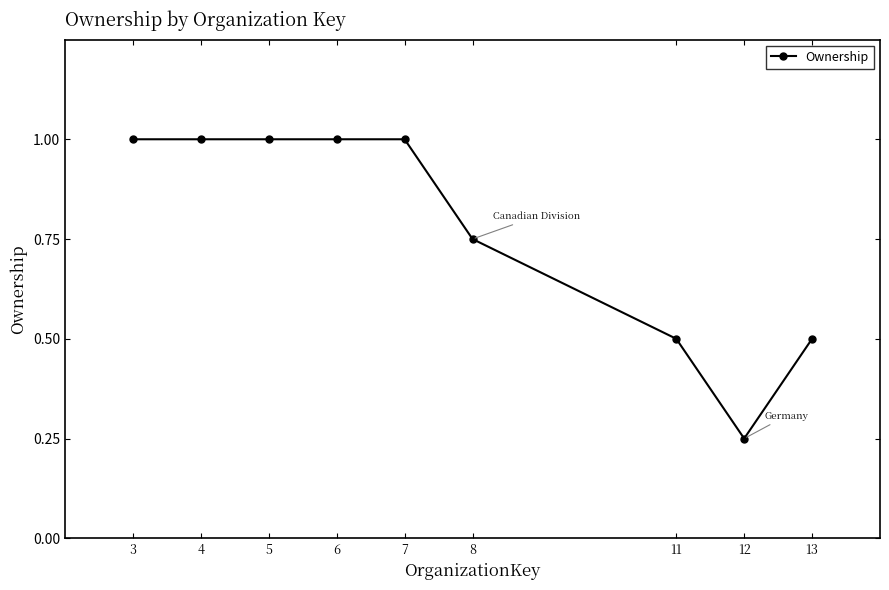

What is the value of the 5th point from the left?

1.0